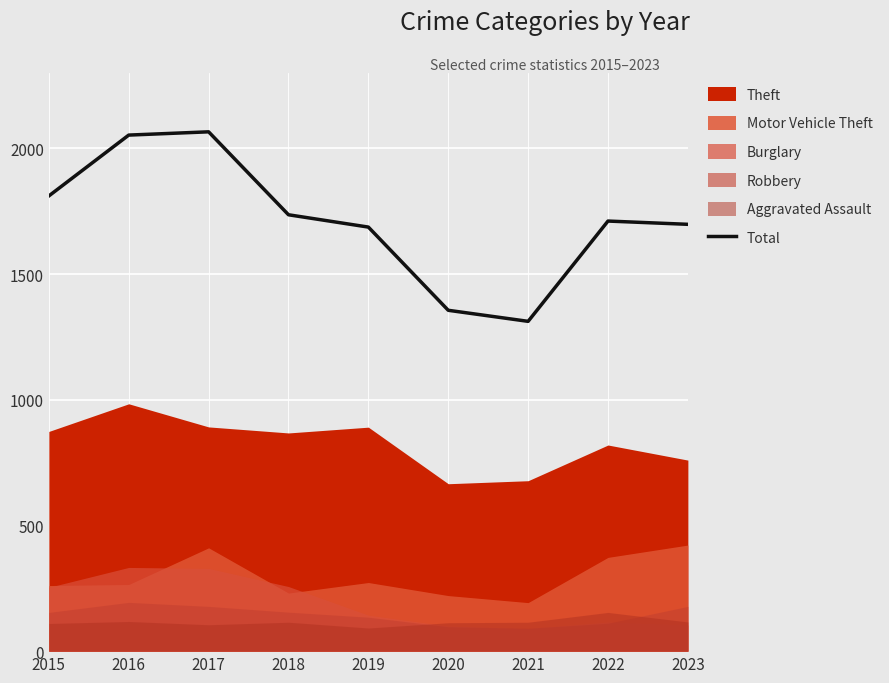

How many interior local valleys (lower than both neighbors) does the data have?

1